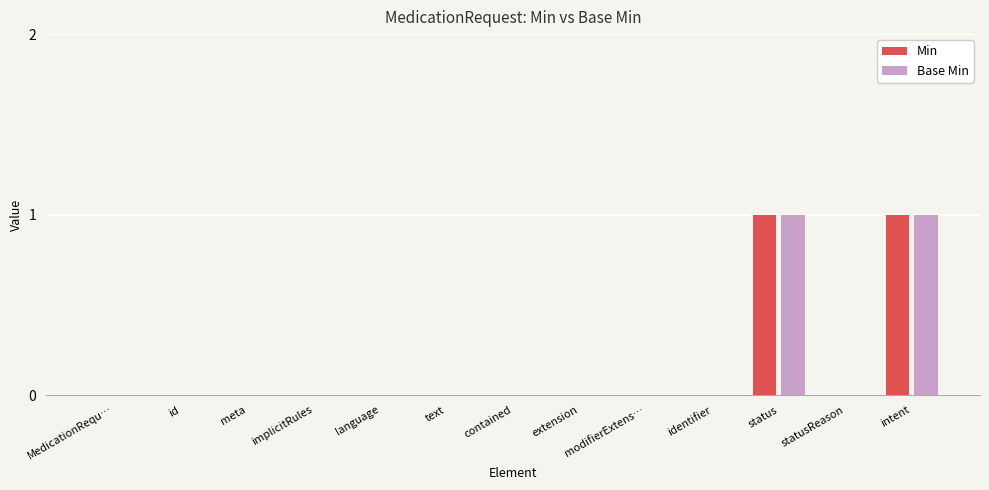

Reading left to right, what are all the values shown in this chart?

Min: MedicationRequ…=0	id=0	meta=0	implicitRules=0	language=0	text=0	contained=0	extension=0	modifierExtens…=0	identifier=0	status=1	statusReason=0	intent=1
Base Min: MedicationRequ…=0	id=0	meta=0	implicitRules=0	language=0	text=0	contained=0	extension=0	modifierExtens…=0	identifier=0	status=1	statusReason=0	intent=1